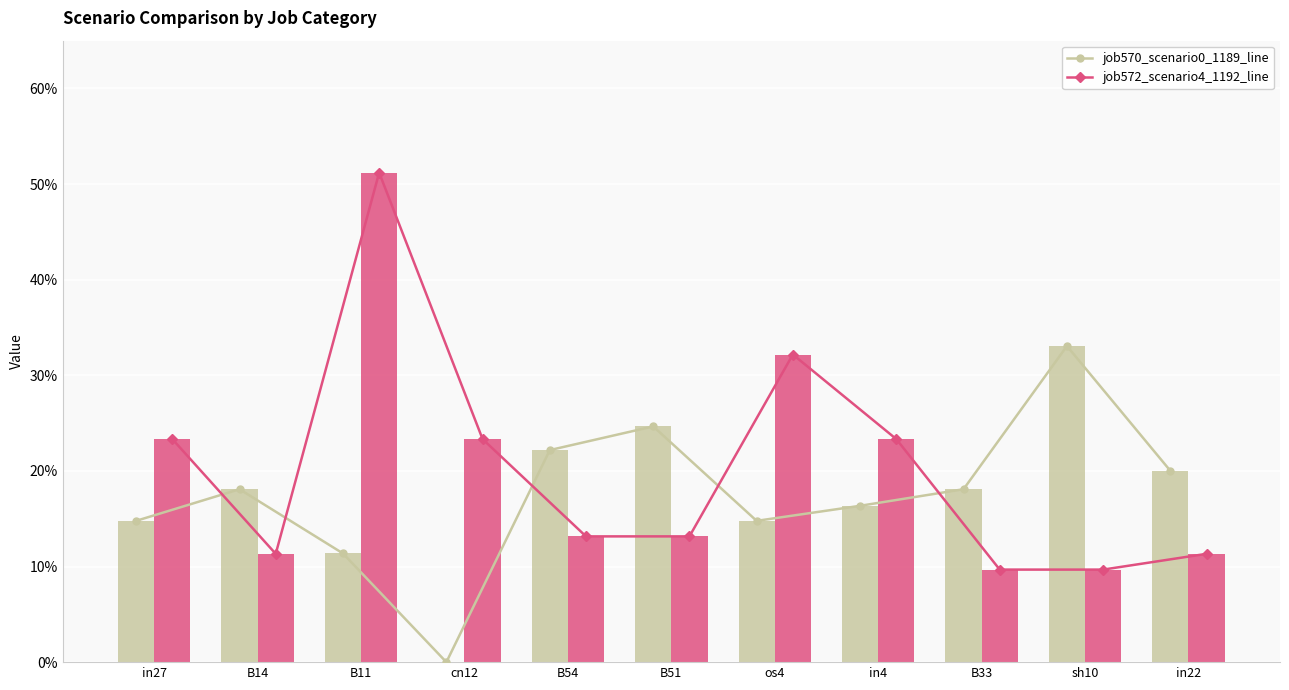

What value does the job572_scenario4_1192_line series have at B33?

0.1